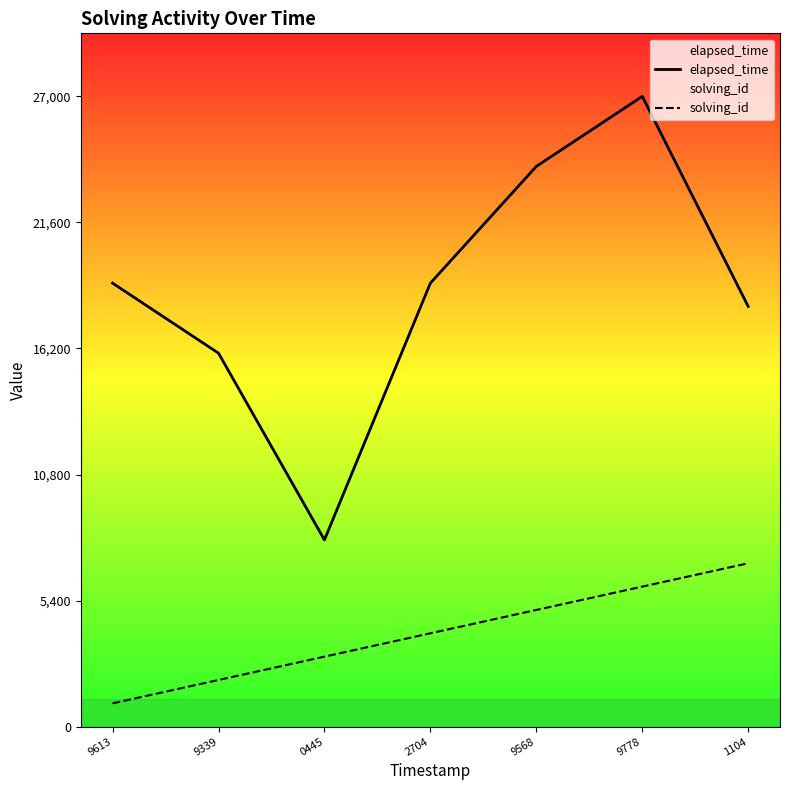

The value of elapsed_time at 2704 is 19000. True or false?

True